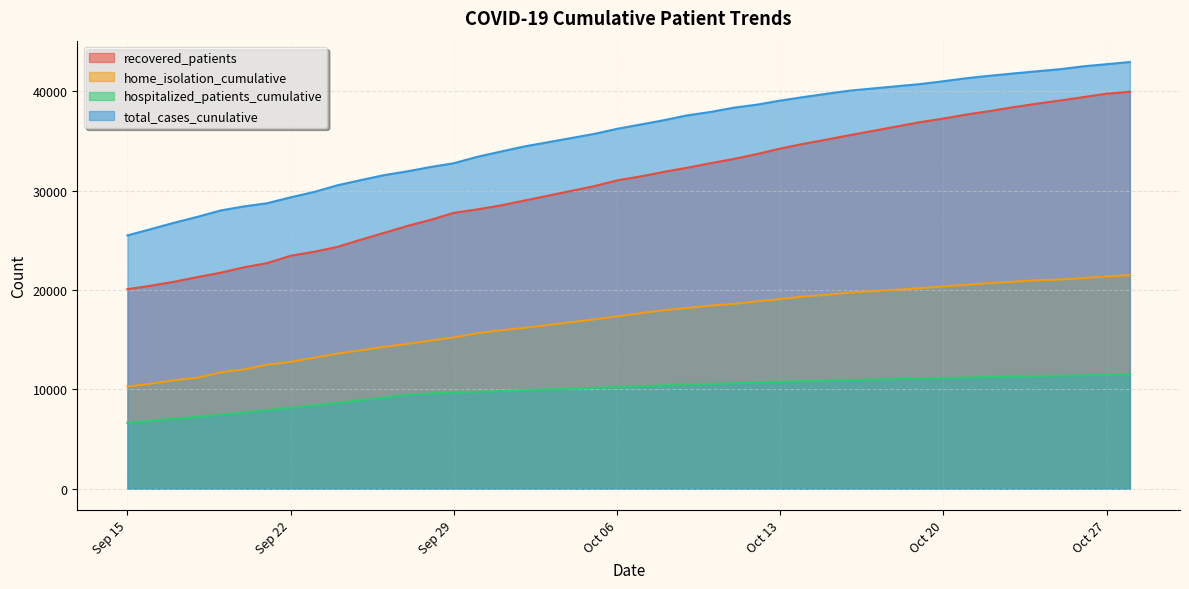

Which category has the highest value across all series?

2020-10-28